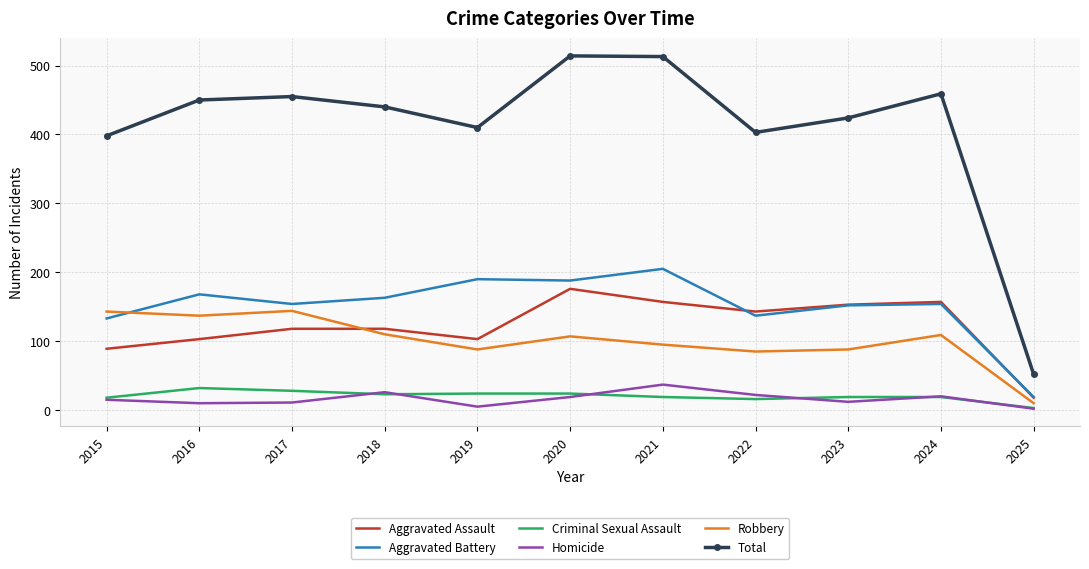

Where does the Total series first go above 440?

2016